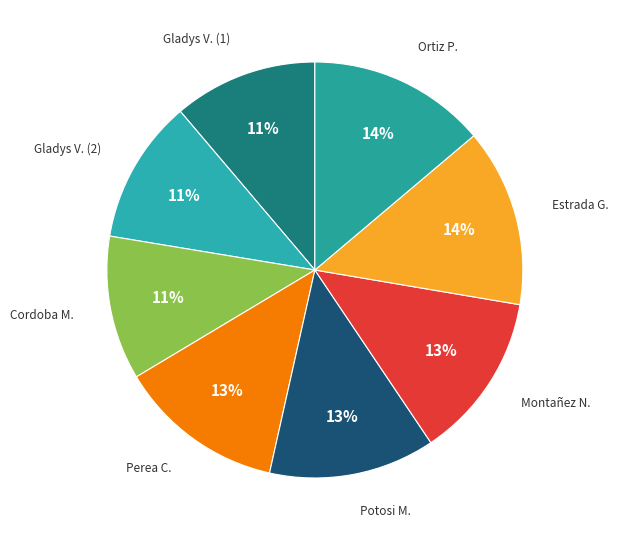

How many slices are in this pie chart?

8